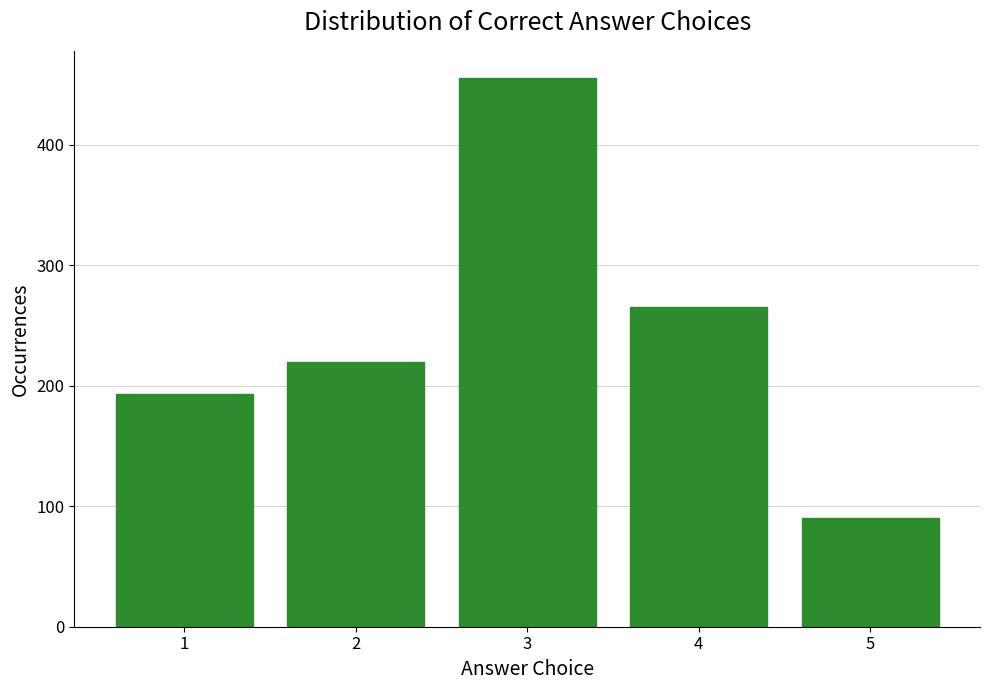

Reading left to right, transcribe all the data shown in this chart.

193	220	455	265	90